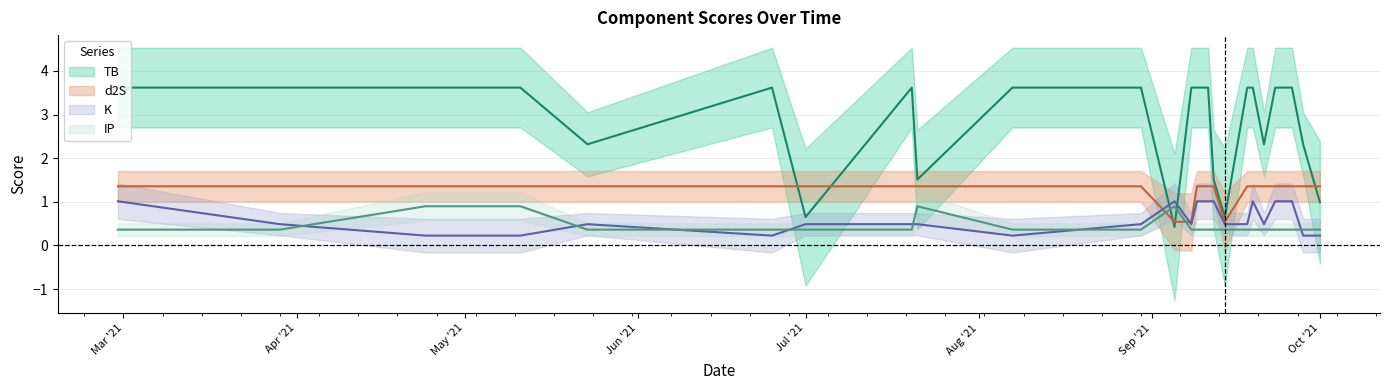

Which label corresponds to the smallest value in the chart?

2021-04-24